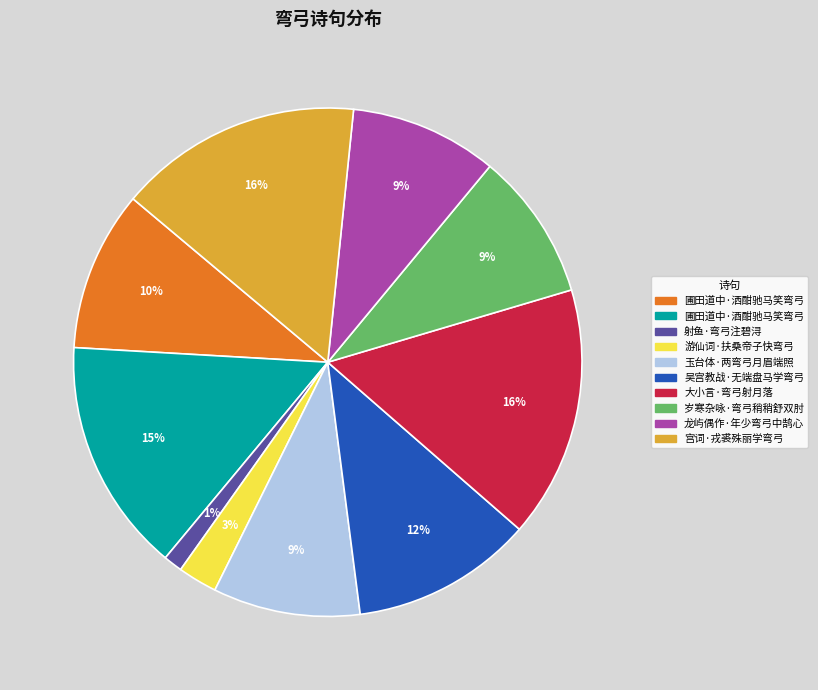

To the nearest percent, what is the average slice percentage?

10%